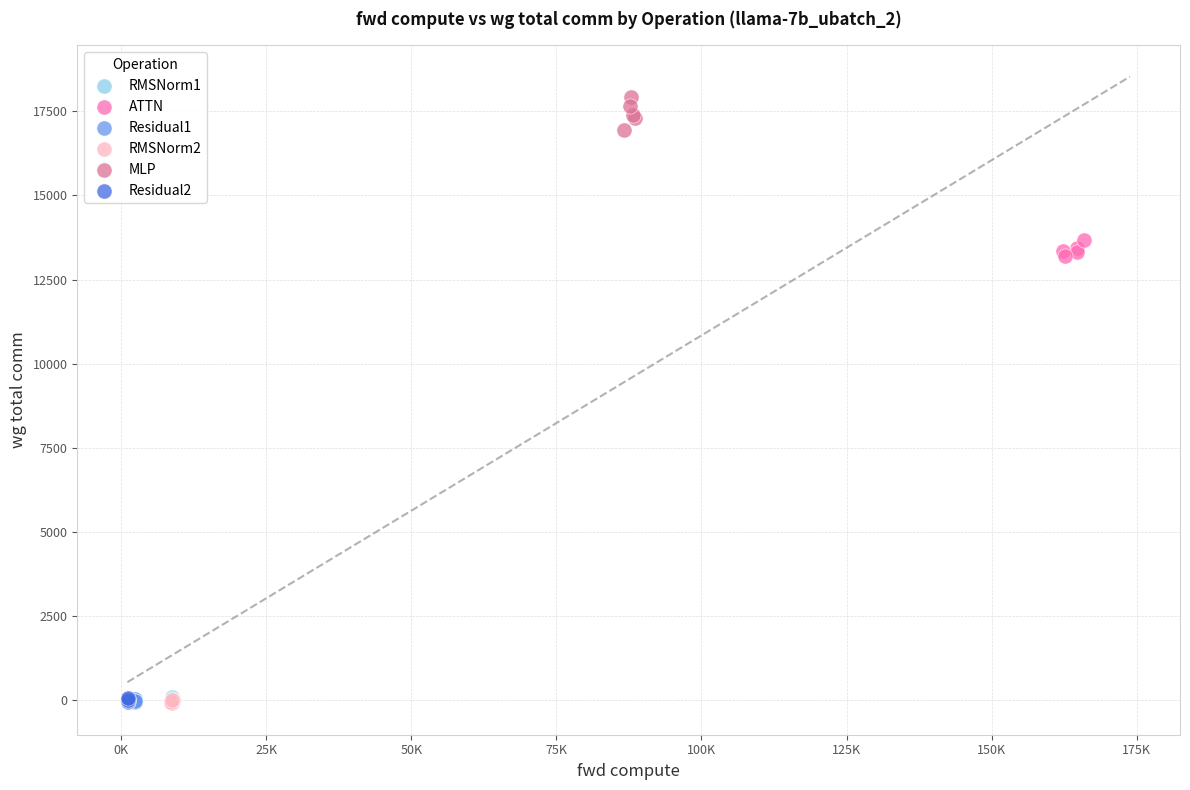

What are all the series names shown in the legend?

RMSNorm1, ATTN, Residual1, RMSNorm2, MLP, Residual2